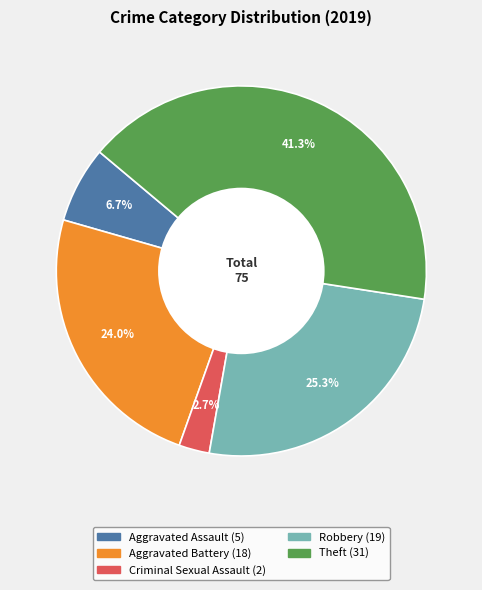

Which category has the smallest portion of the pie?

Criminal Sexual Assault